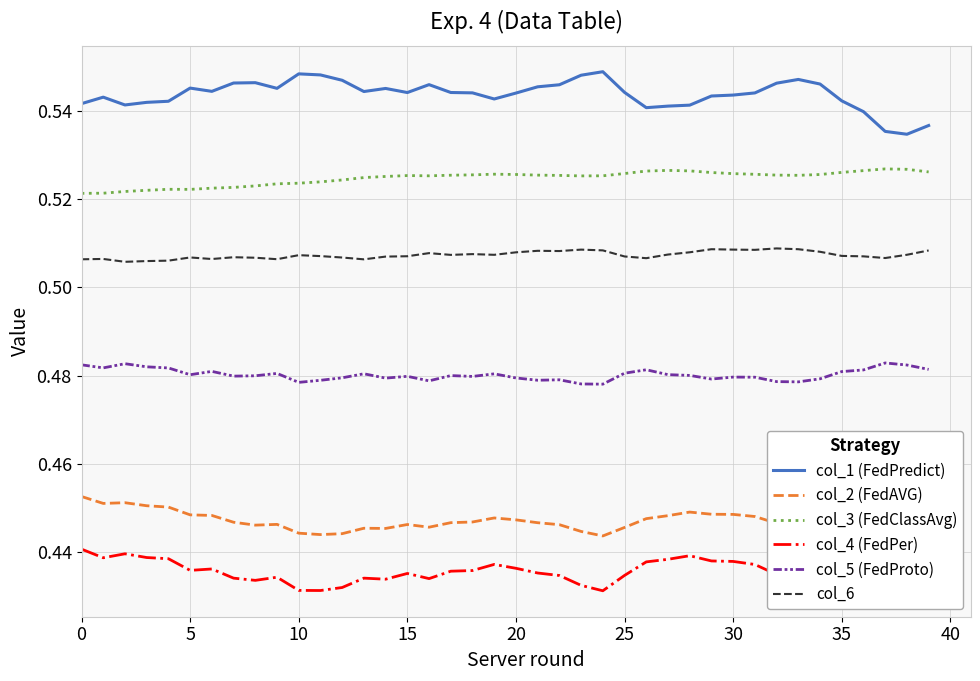

Rank the series by their maximum value, from lowest to highest.

col_4 (FedPer), col_2 (FedAVG), col_5 (FedProto), col_6, col_3 (FedClassAvg), col_1 (FedPredict)